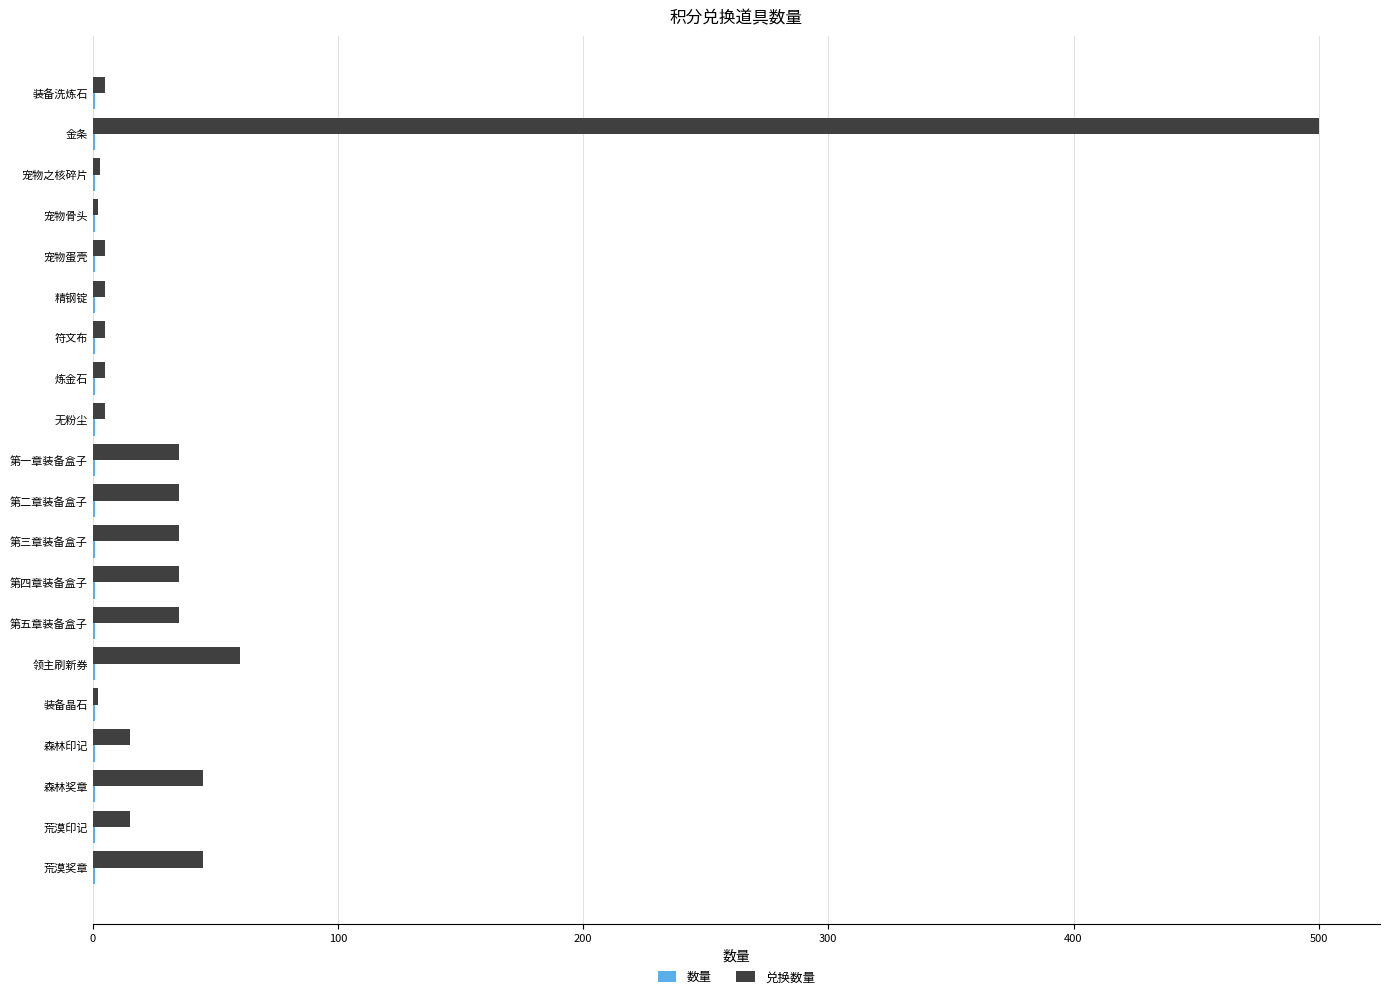

Count the number of data series in this chart.

2